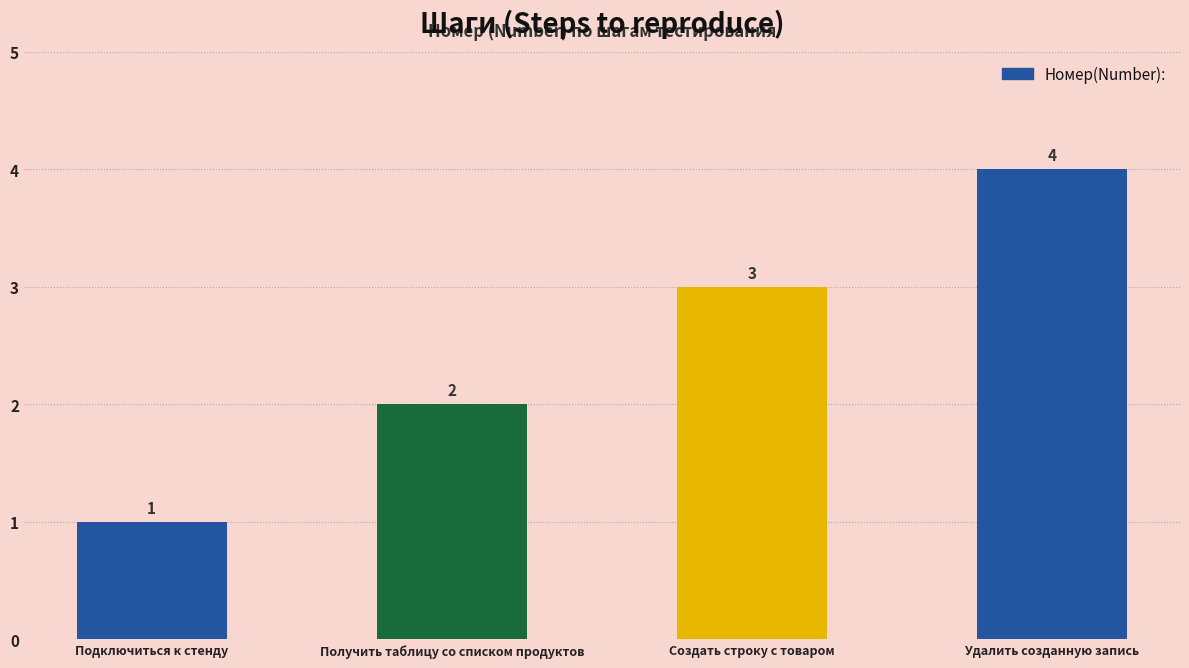

Is it true that the value at Подключиться к стенду is 1?

True